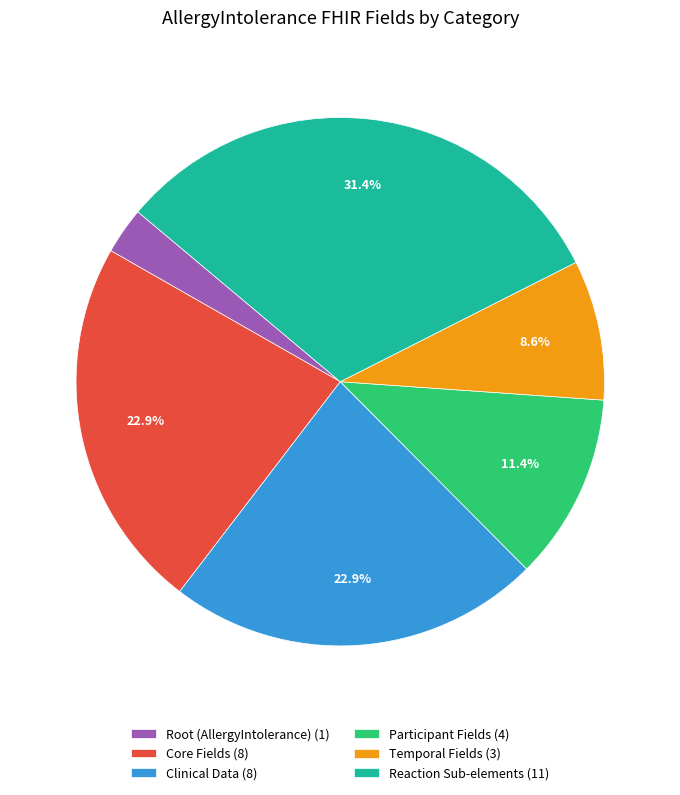

Which slice is the largest?

Reaction Sub-elements (11)